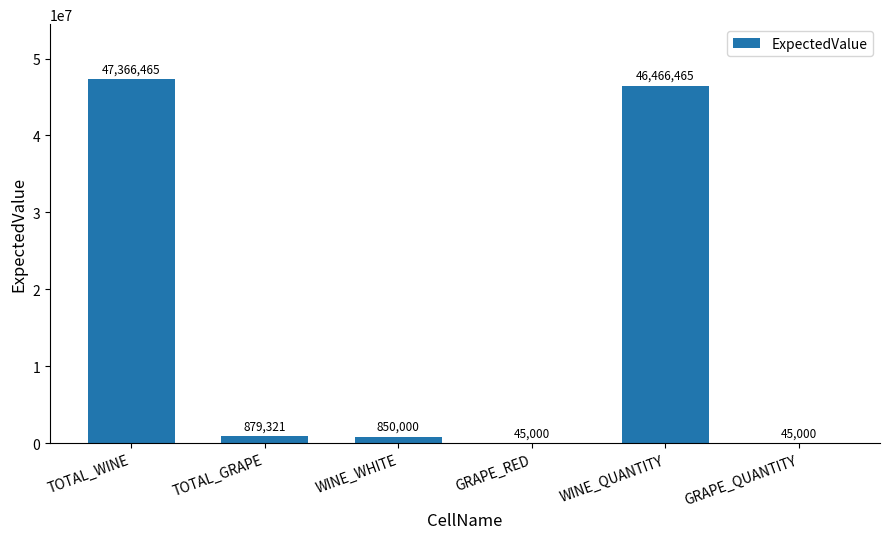

Where does the data first go above 879321?

TOTAL_WINE